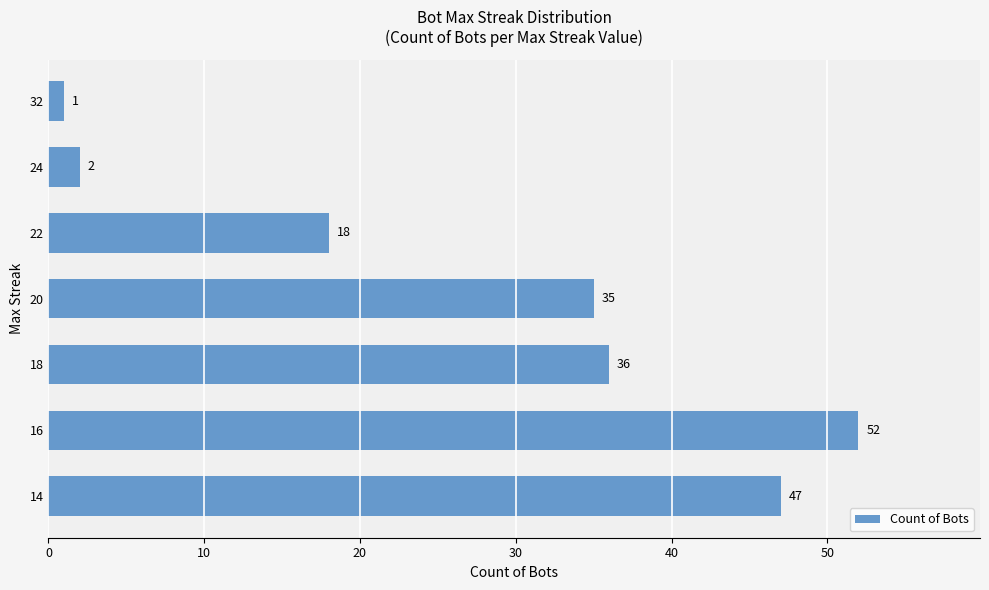

What is the value of the 1st bar from the top?

1